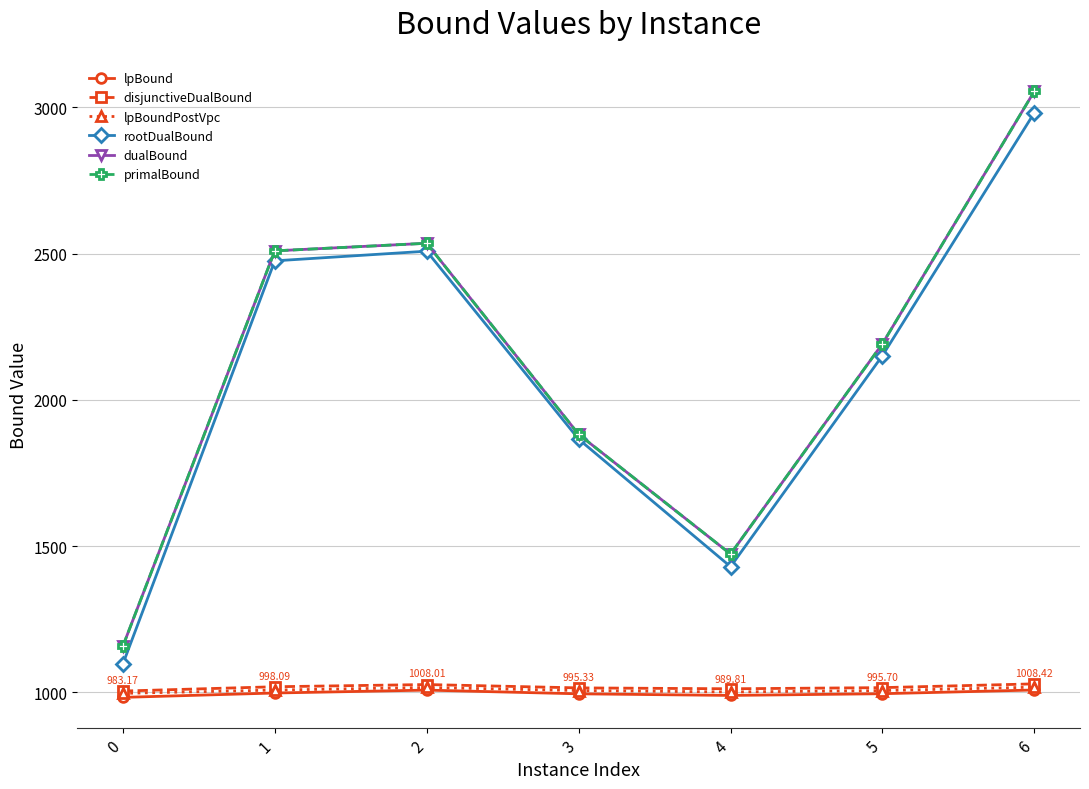

What is the minimum value shown in the chart?

983.2